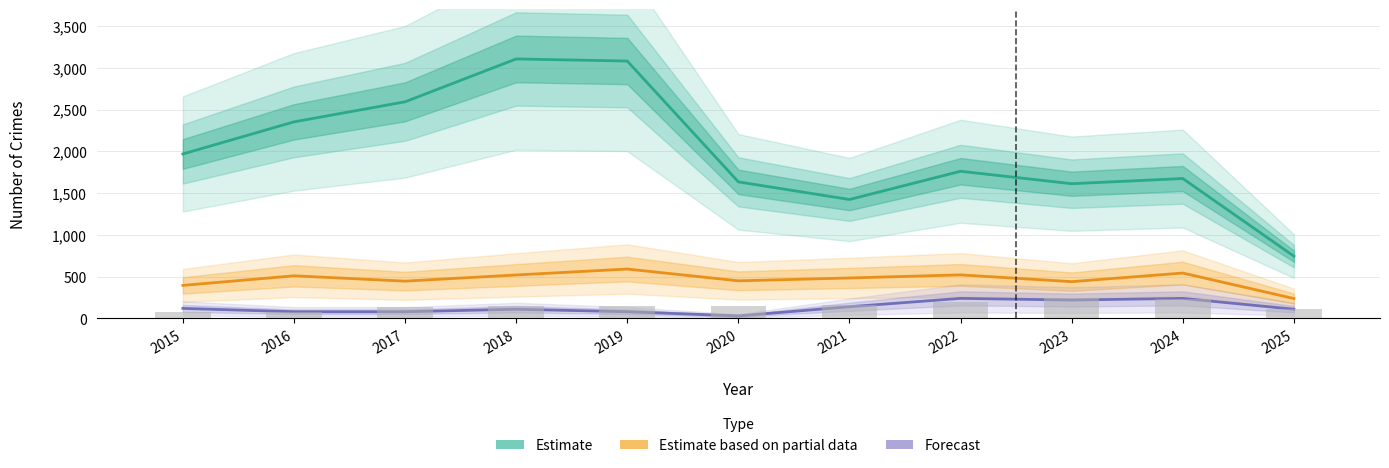

Which series has the largest total across all categories?

Estimate